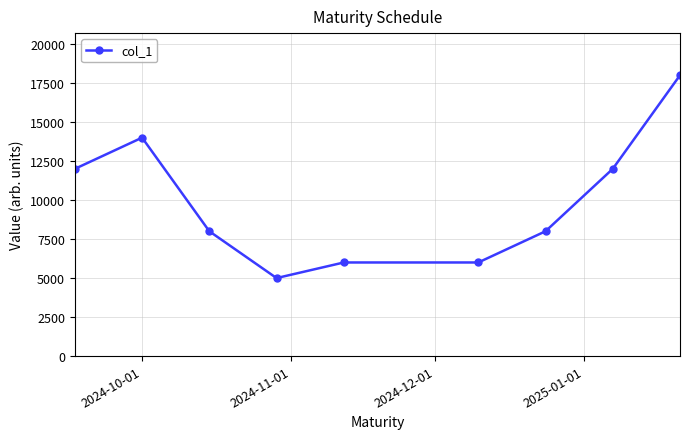

What is the value of the 2nd point from the left?

14000